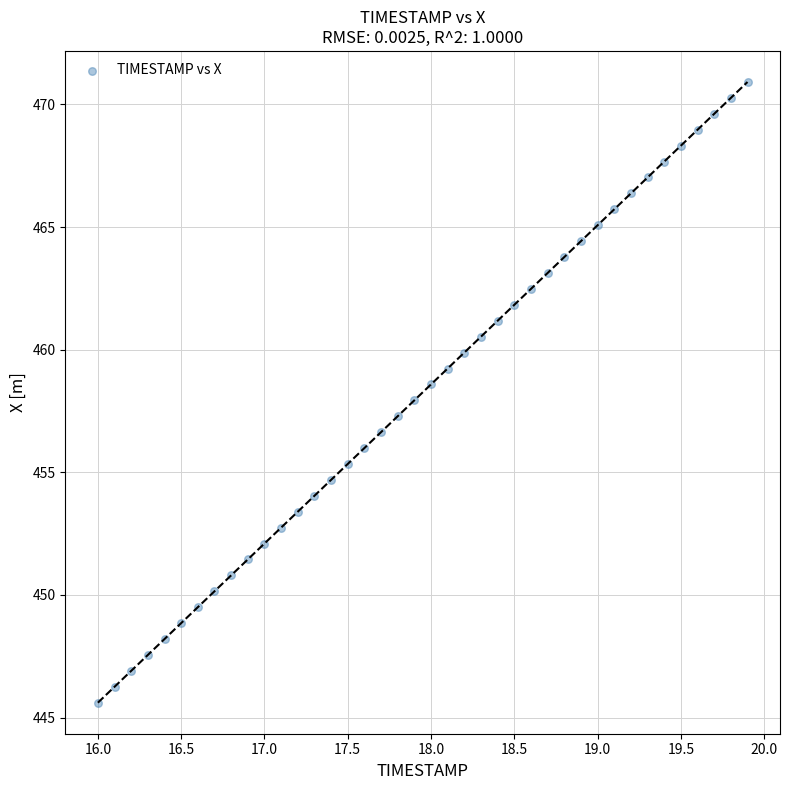

What is the range of Y values (max minus min)?

25.3